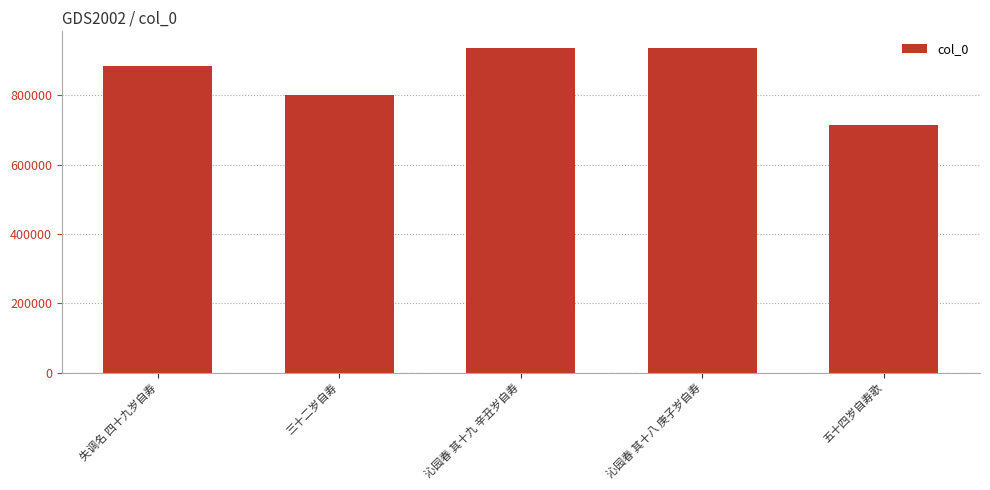

What is the average value?

854384